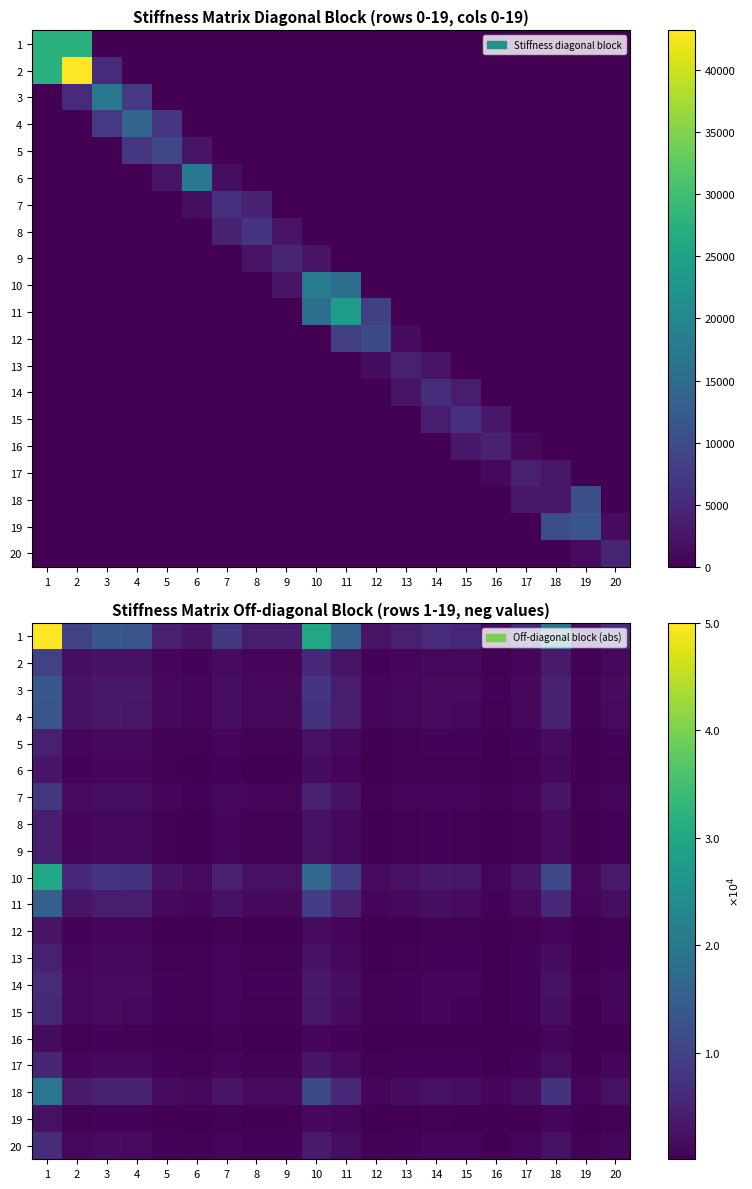

What is the difference between the maximum and minimum values in the 20 series?

6199.5